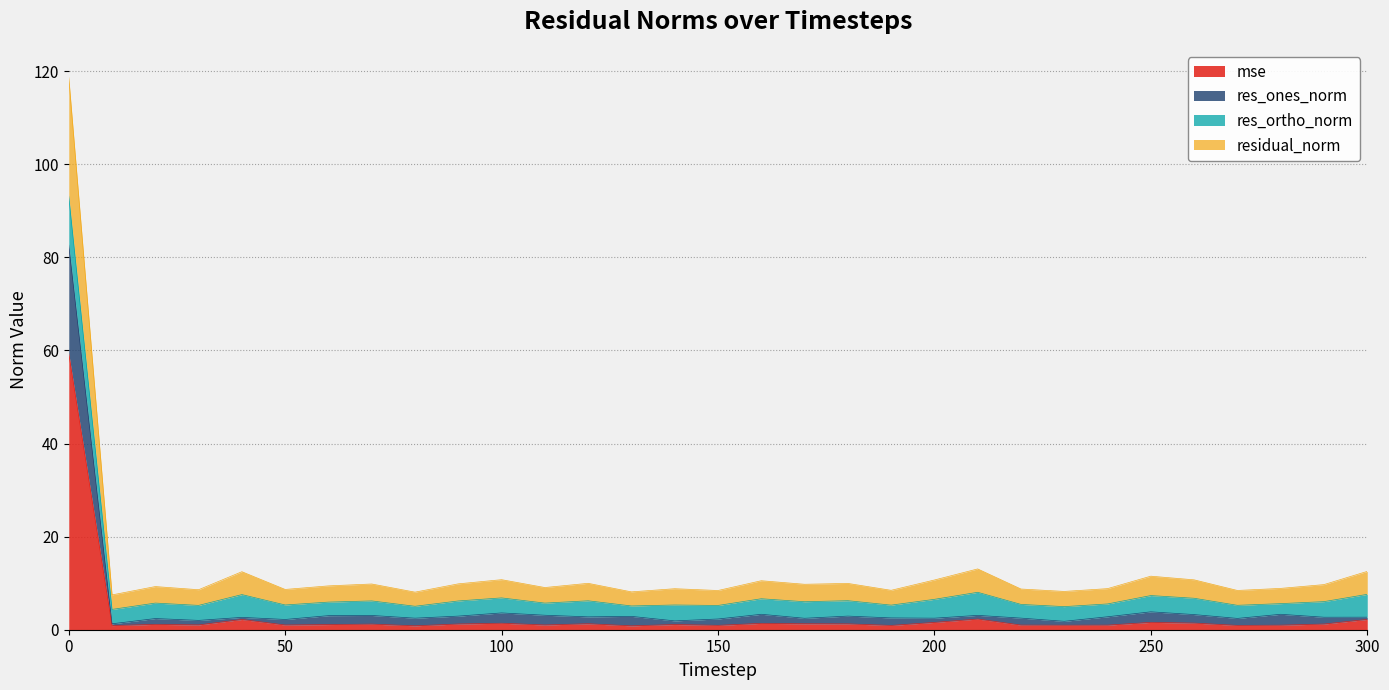

Does the chart display data point markers on the line(s)?

No